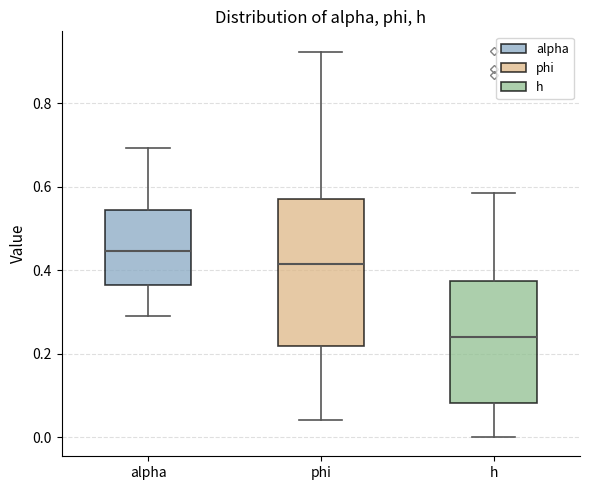

Reading left to right, transcribe this box plot: for each box, give where its median line is, the range the box spans, and where its two whiskers end, as read against the y-axis. The values are not printed on the chart, so give them approximately, as read against the axis.

alpha: median 0.44, box 0.36 to 0.54, whiskers 0.28 to 0.70
phi: median 0.42, box 0.22 to 0.56, whiskers 0.04 to 0.92
h: median 0.24, box 0.08 to 0.38, whiskers 0.00 to 0.58